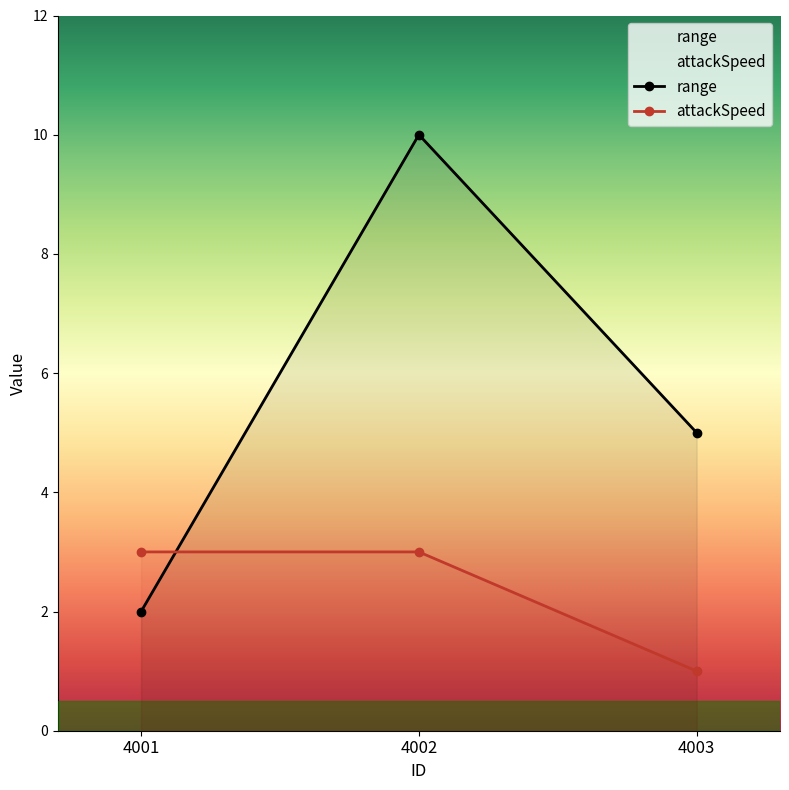

What is the value of the attackSpeed point at the 1st from the left?

3